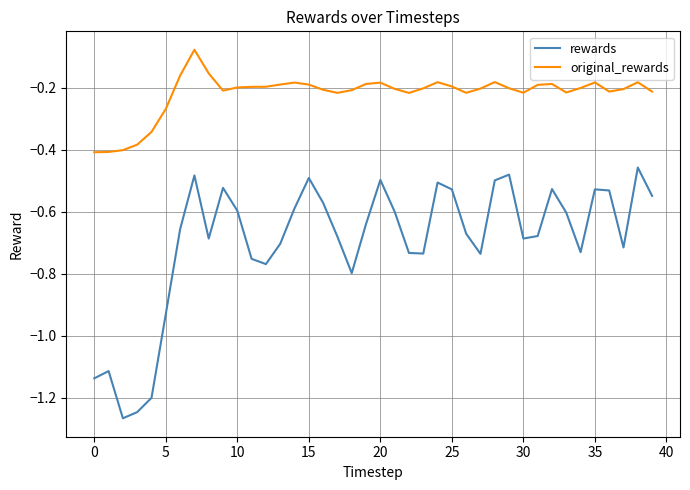

True or false: rewards and original_rewards cross at least once.

False